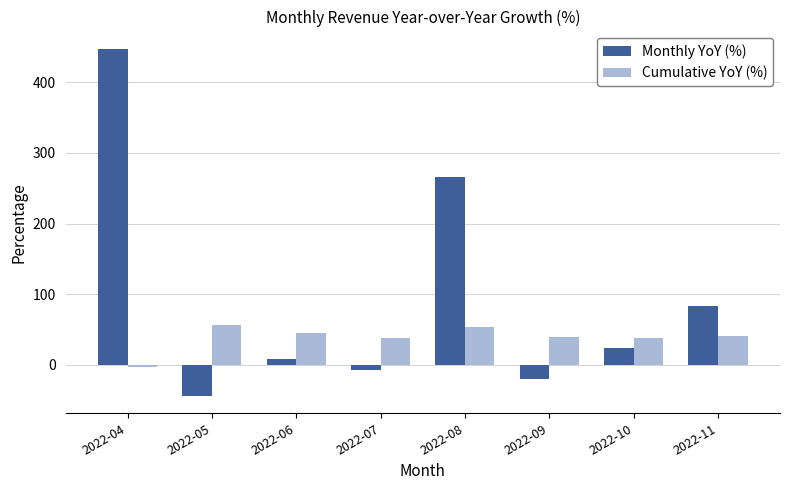

What is the difference between the highest and lowest values at 2022-07?

44.6